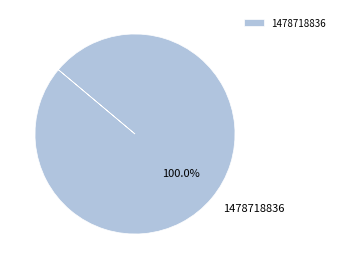

Which slice represents more than half of the pie?

1478718836